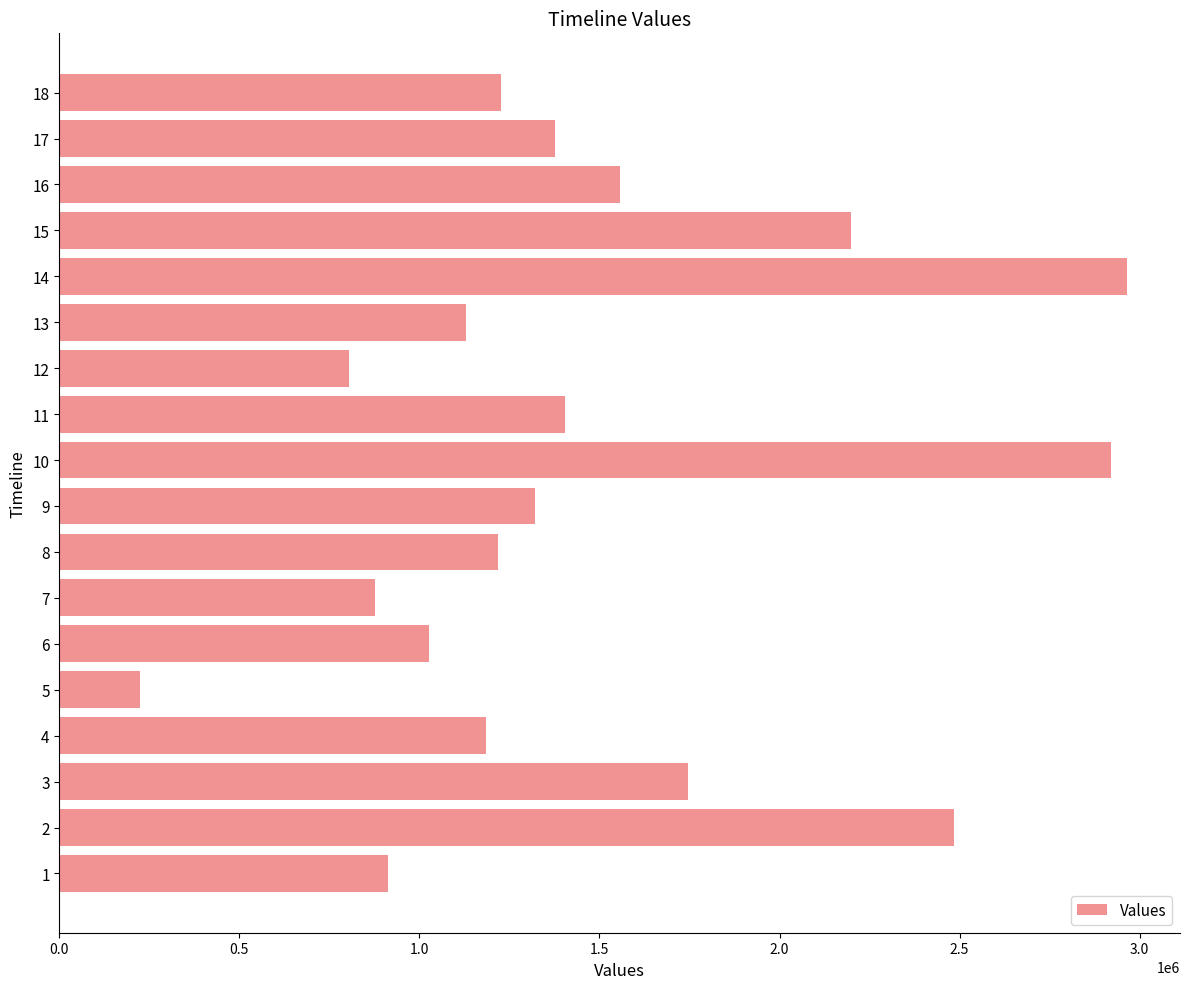

How many data points are less than 1319799?

9